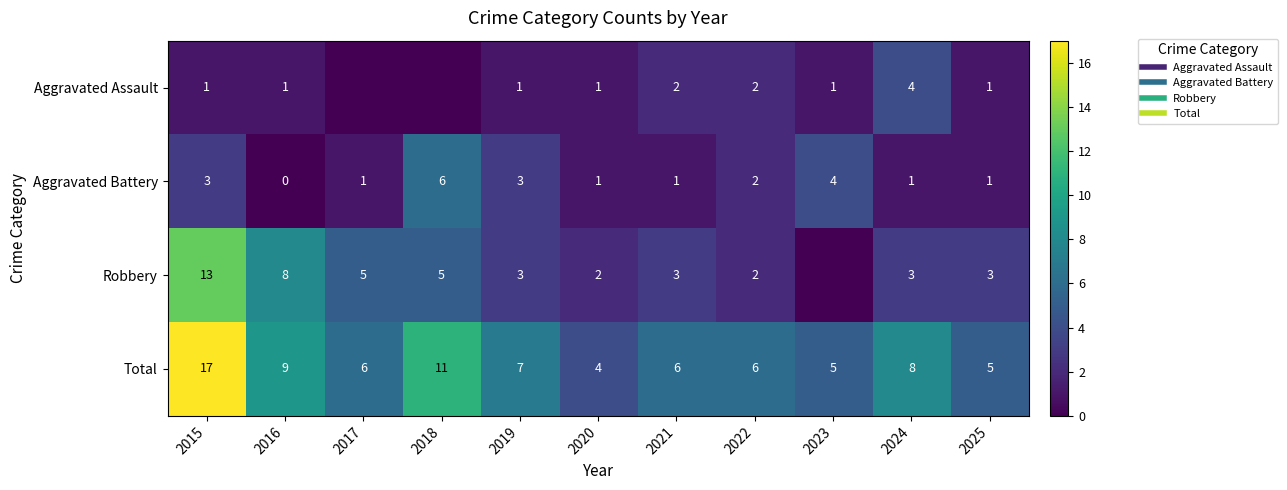

How many categories are shown in the chart?

11